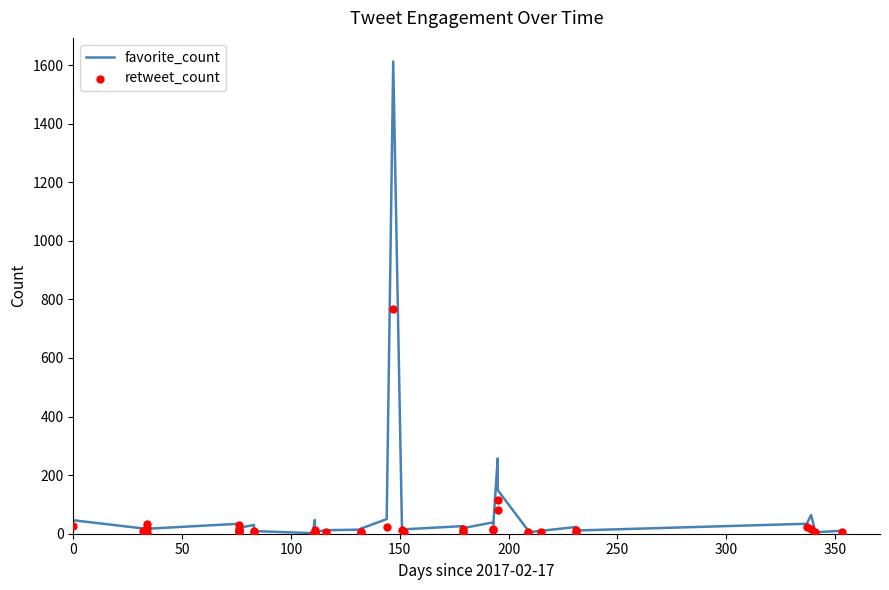

What is the total value across all series at 250?

64